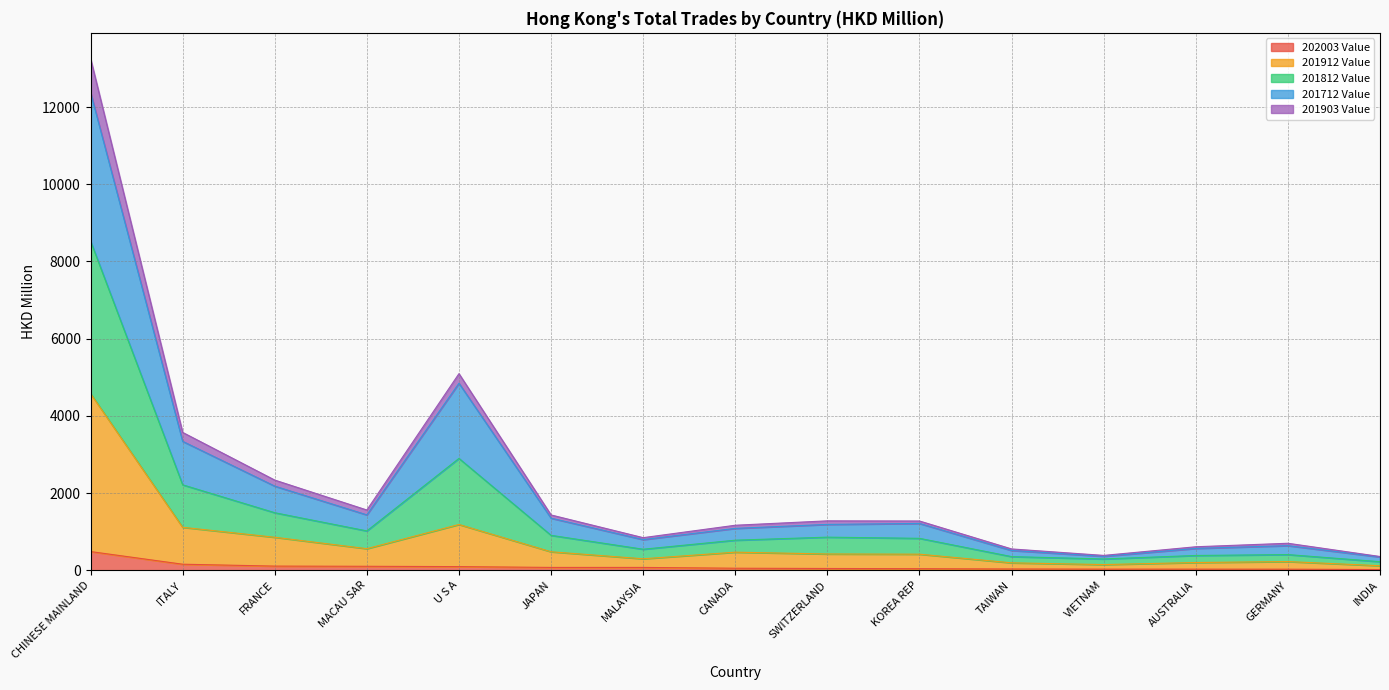

At which label does 201912 Value first exceed 420?

CHINESE MAINLAND